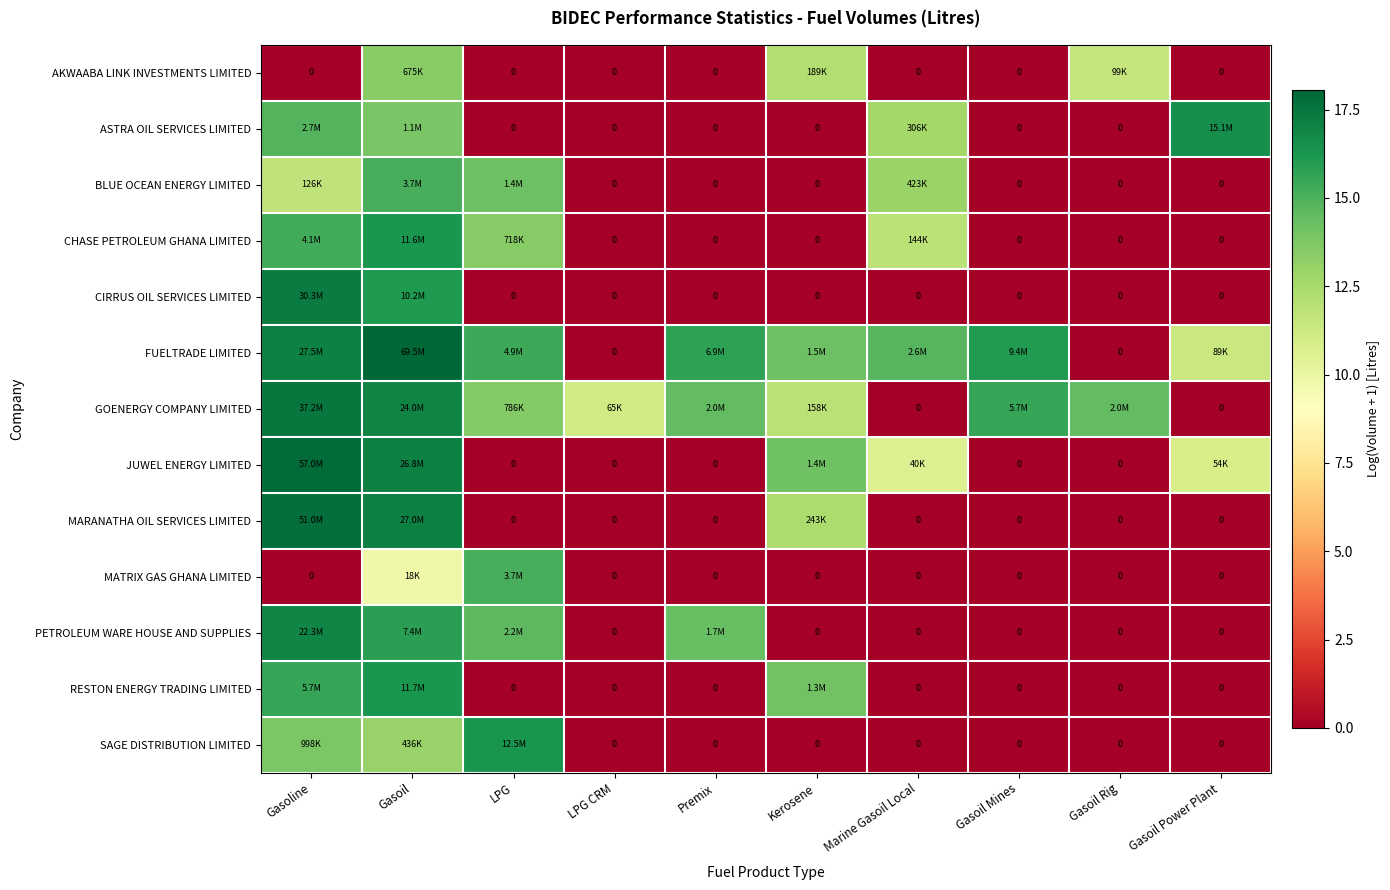

Rank the series by their maximum value, from highest to lowest.

FUELTRADE LIMITED, JUWEL ENERGY LIMITED, MARANATHA OIL SERVICES LIMITED, GOENERGY COMPANY LIMITED, CIRRUS OIL SERVICES LIMITED, PETROLEUM WARE HOUSE AND SUPPLIES, ASTRA OIL SERVICES LIMITED, SAGE DISTRIBUTION LIMITED, RESTON ENERGY TRADING LIMITED, CHASE PETROLEUM GHANA LIMITED, MATRIX GAS GHANA LIMITED, BLUE OCEAN ENERGY LIMITED, AKWAABA LINK INVESTMENTS LIMITED